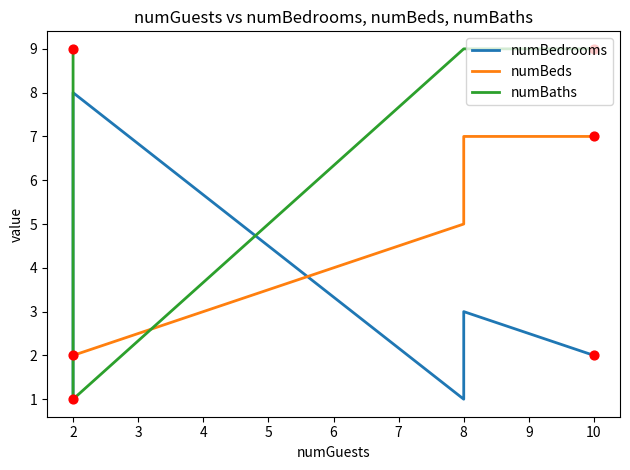

Which series contains the highest Y value?

numBaths